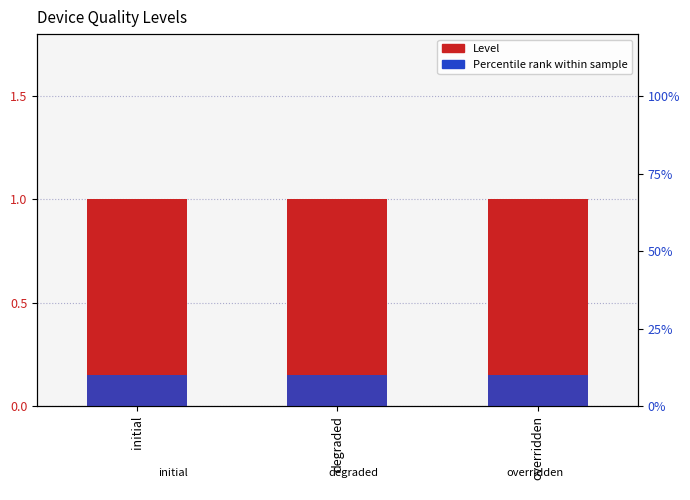

How many bars are there in each group?

2